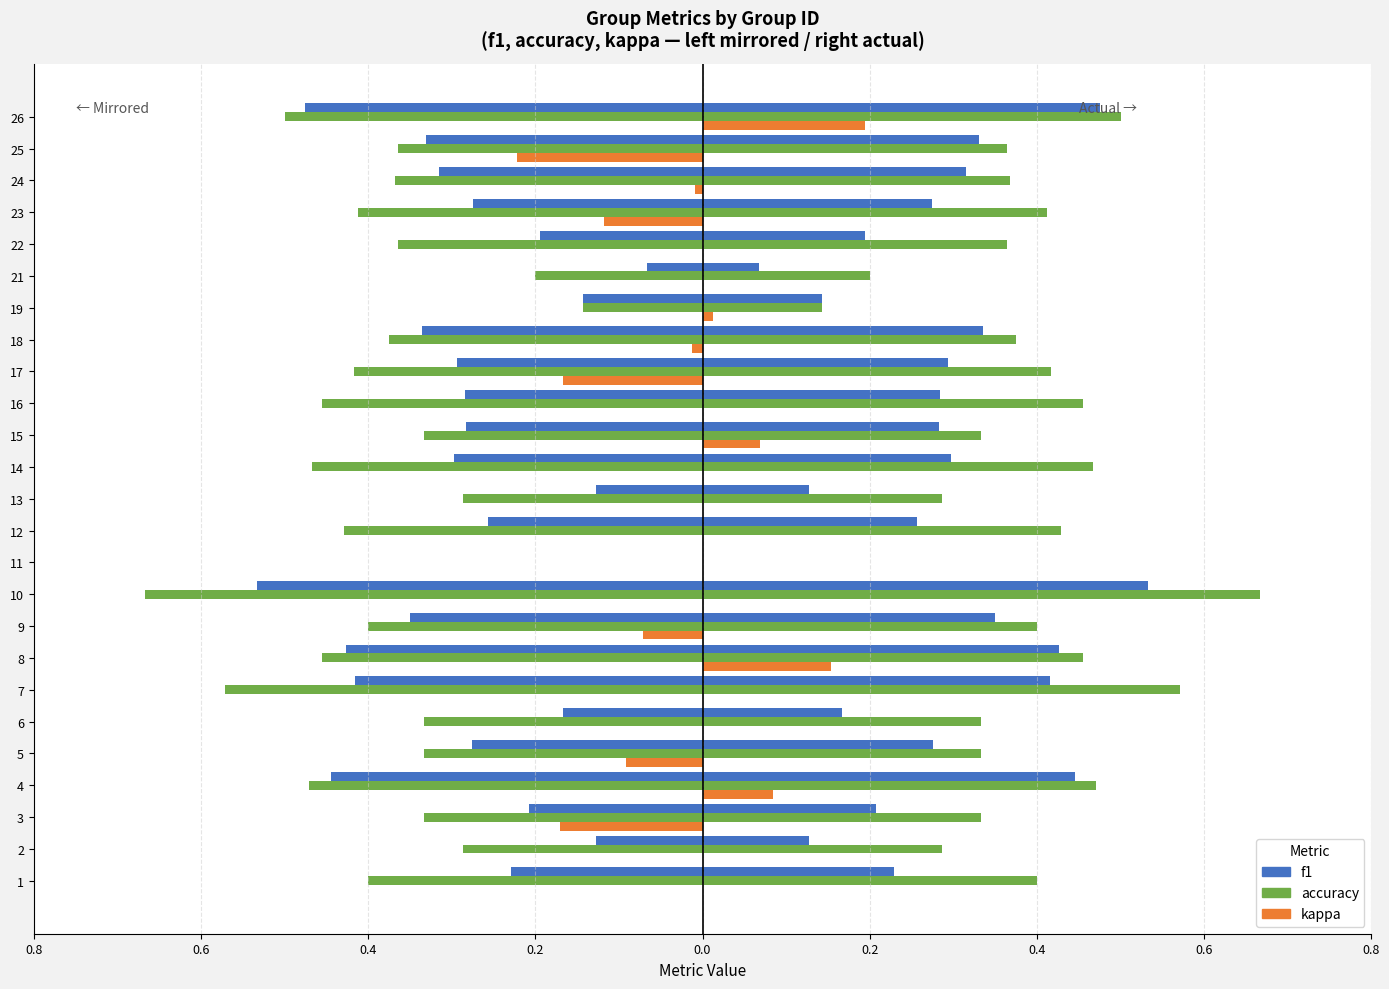

Reading right to left, transcribe all the data shown in this chart.

f1: -0.5	-0.3	-0.3	-0.3	-0.2	-0.1	-0.1	-0.3	-0.3	-0.3	-0.3	-0.3	-0.1	-0.3	0.0	-0.5	-0.3	-0.4	-0.4	-0.2	-0.3	-0.4	-0.2	-0.1	-0.2
accuracy: -0.5	-0.4	-0.4	-0.4	-0.4	-0.2	-0.1	-0.4	-0.4	-0.5	-0.3	-0.5	-0.3	-0.4	0.0	-0.7	-0.4	-0.5	-0.6	-0.3	-0.3	-0.5	-0.3	-0.3	-0.4
kappa (negative): 0.0	-0.2	-0.0	-0.1	0.0	0.0	0.0	-0.0	-0.2	0.0	0.0	0.0	0.0	0.0	0.0	0.0	-0.1	0.0	0.0	0.0	-0.1	0.0	-0.2	0.0	0.0
kappa (positive): 0.2	0.0	0.0	0.0	0.0	0.0	0.0	0.0	0.0	0.0	0.1	0.0	0.0	0.0	0.0	0.0	0.0	0.2	0.0	0.0	0.0	0.1	0.0	0.0	0.0